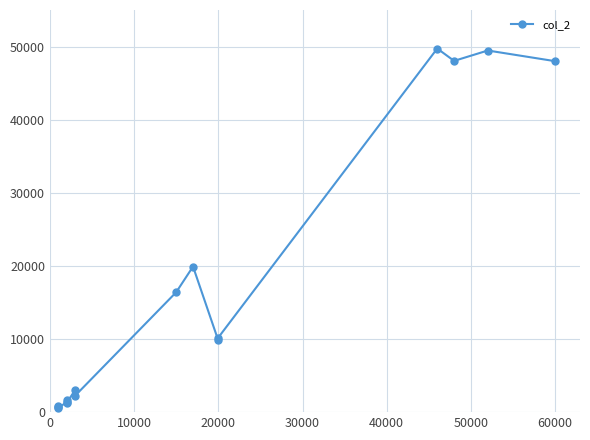

Is this an area chart (filled region under the line)?

No